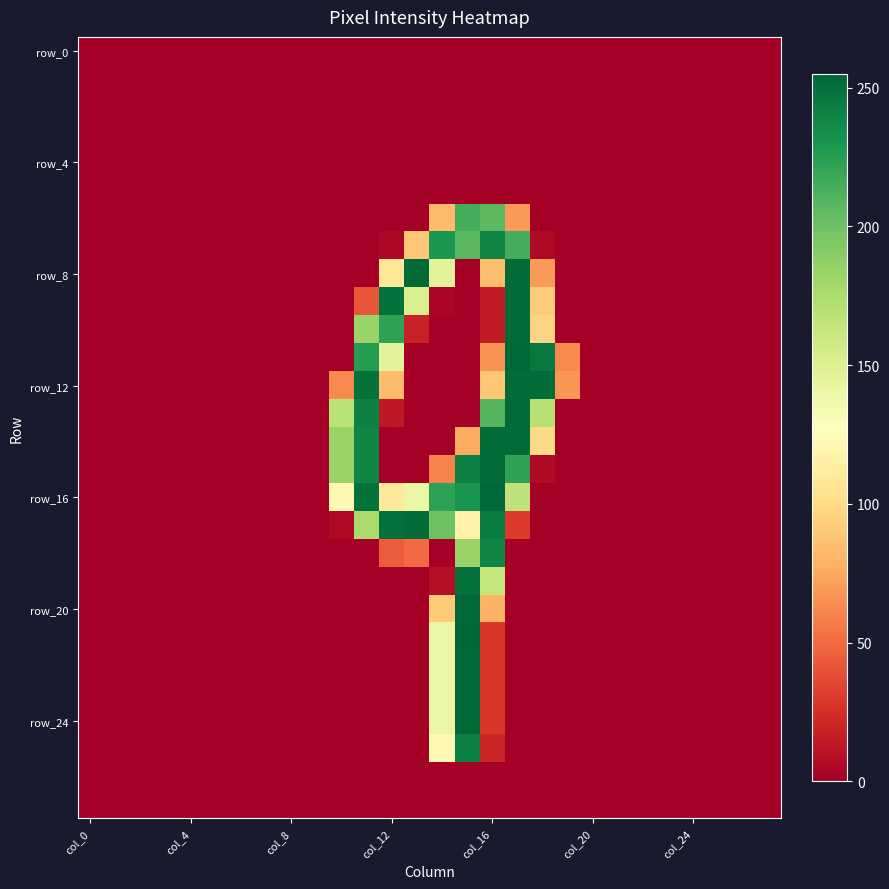

Which series has the largest total across all categories?

row_16